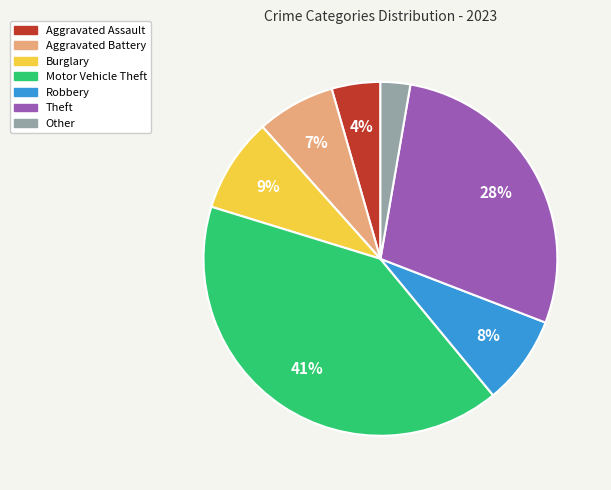

Which category has the biggest portion of the pie?

Motor Vehicle Theft